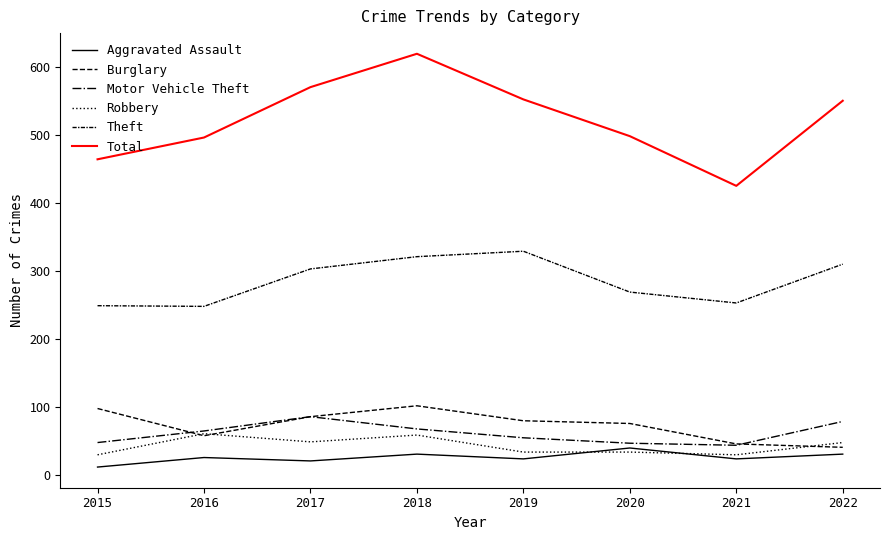

Between which two adjacent categories do Robbery and Burglary first intersect?

2015 and 2016